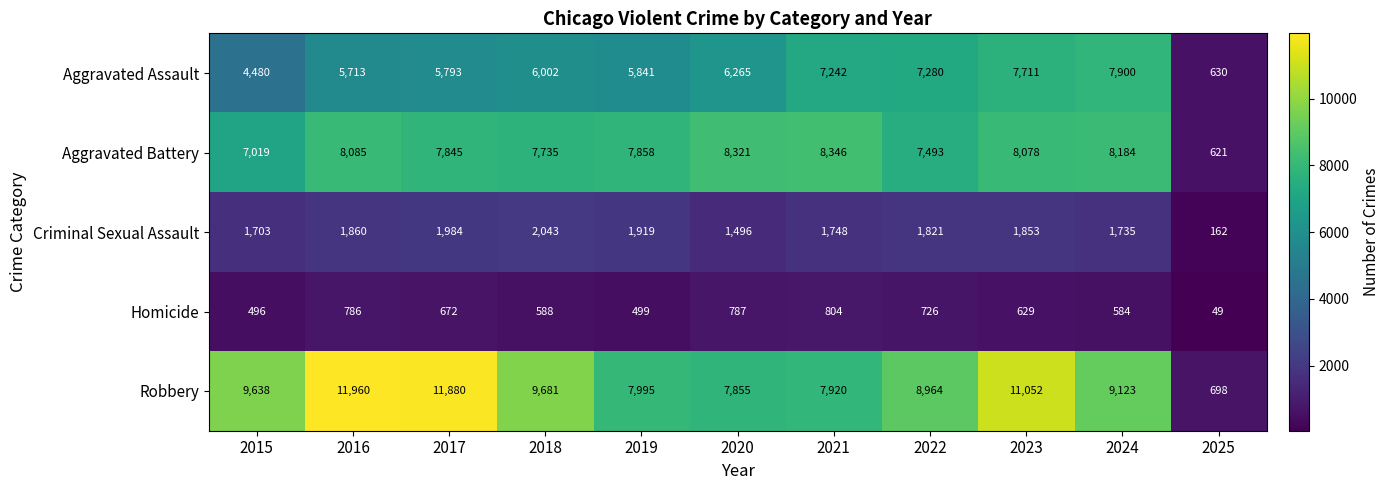

What is the sum of the Aggravated Battery values at 2022 and 2020?

15814